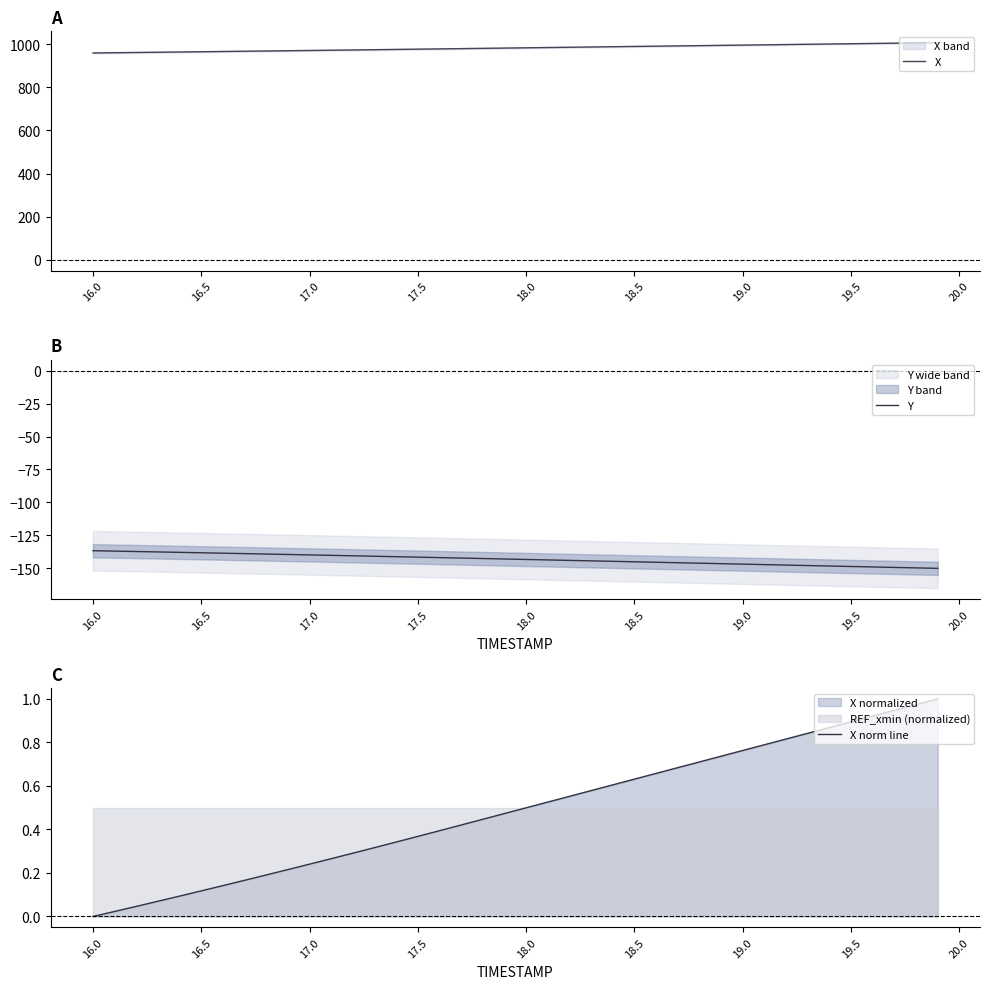

True or false: Y has a value of -138.1 at 16.5.

True